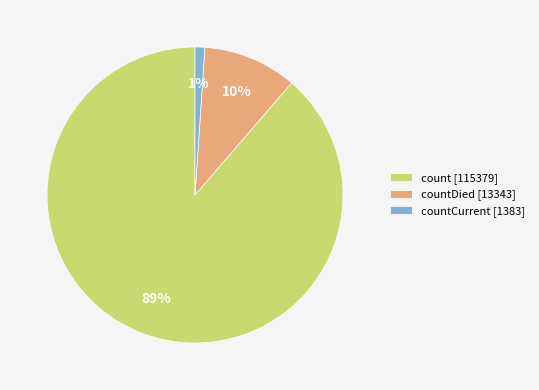

To the nearest percent, what is the average slice percentage?

33%